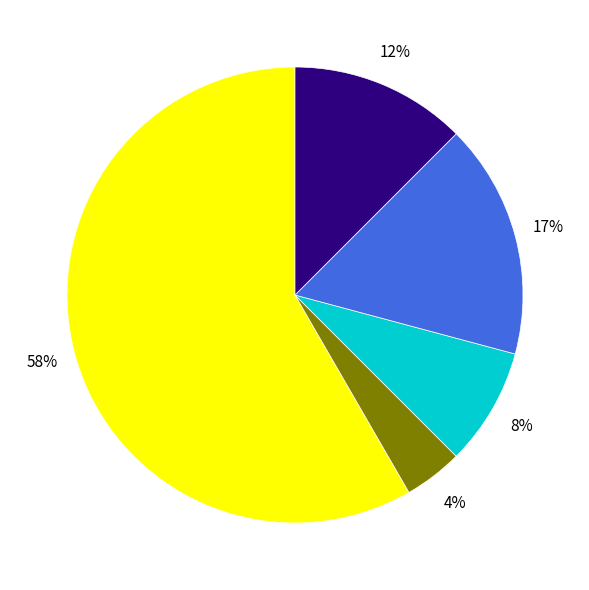

To the nearest percent, what is the average slice percentage?

20%